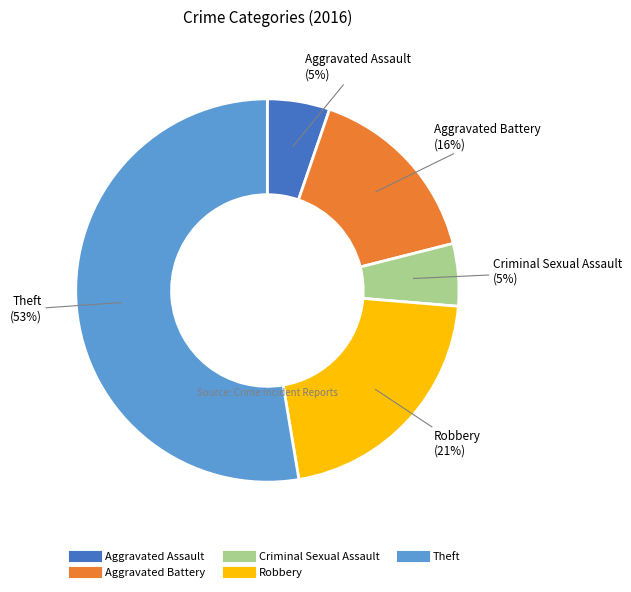

Between Aggravated Assault and Robbery, which is larger?

Robbery